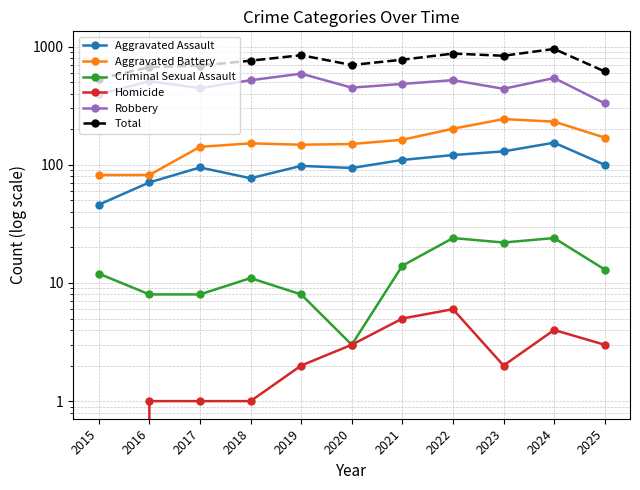

What is the value of the Aggravated Battery point at the 4th from the left?

152